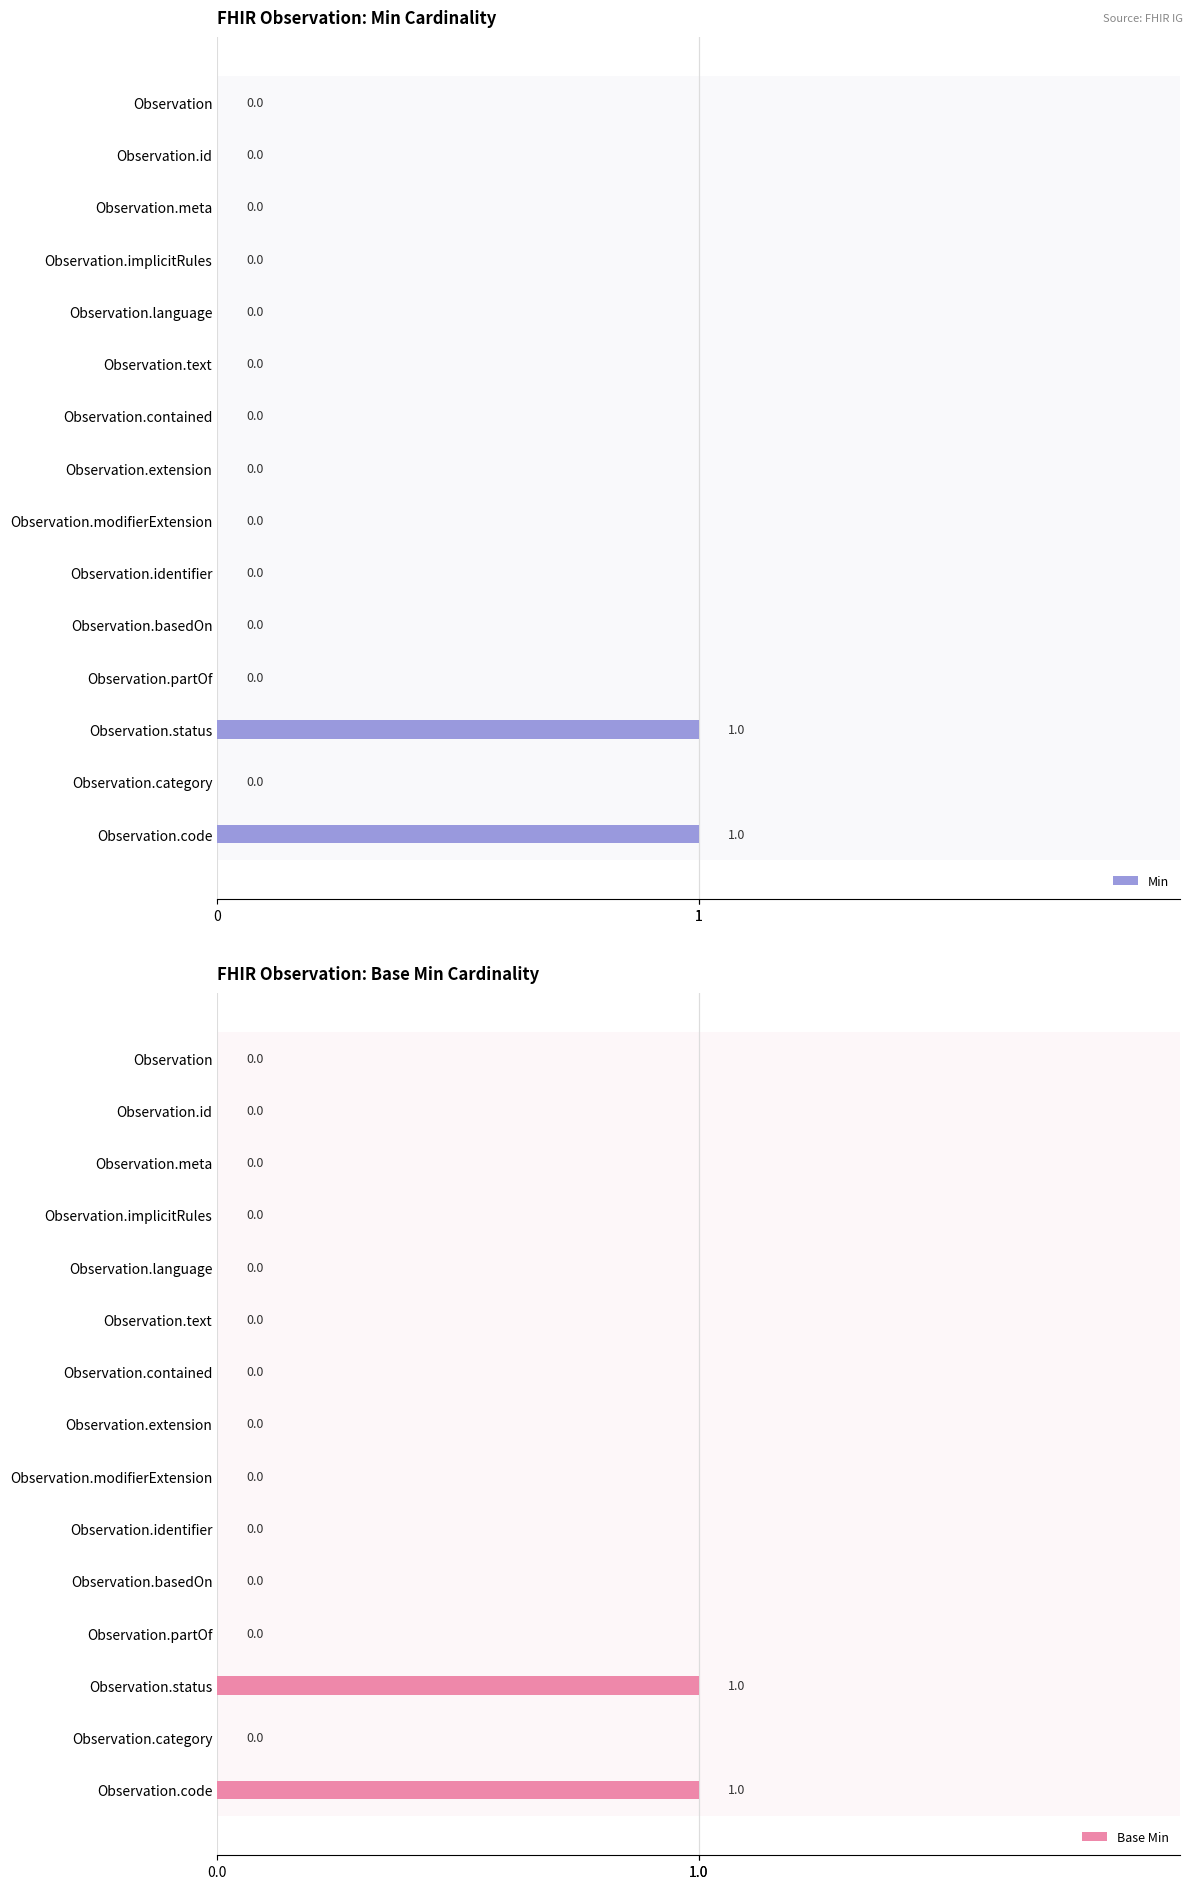

How many Min values are between 0 and 1?

15